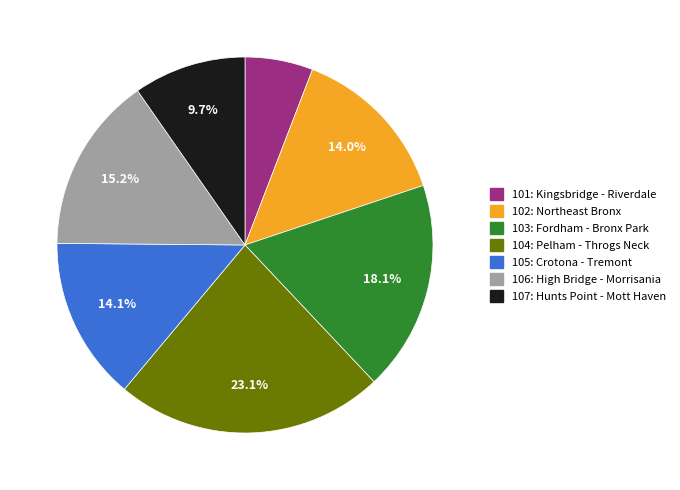

Is it true that 101: Kingsbridge - Riverdale is 13% of the pie?

False